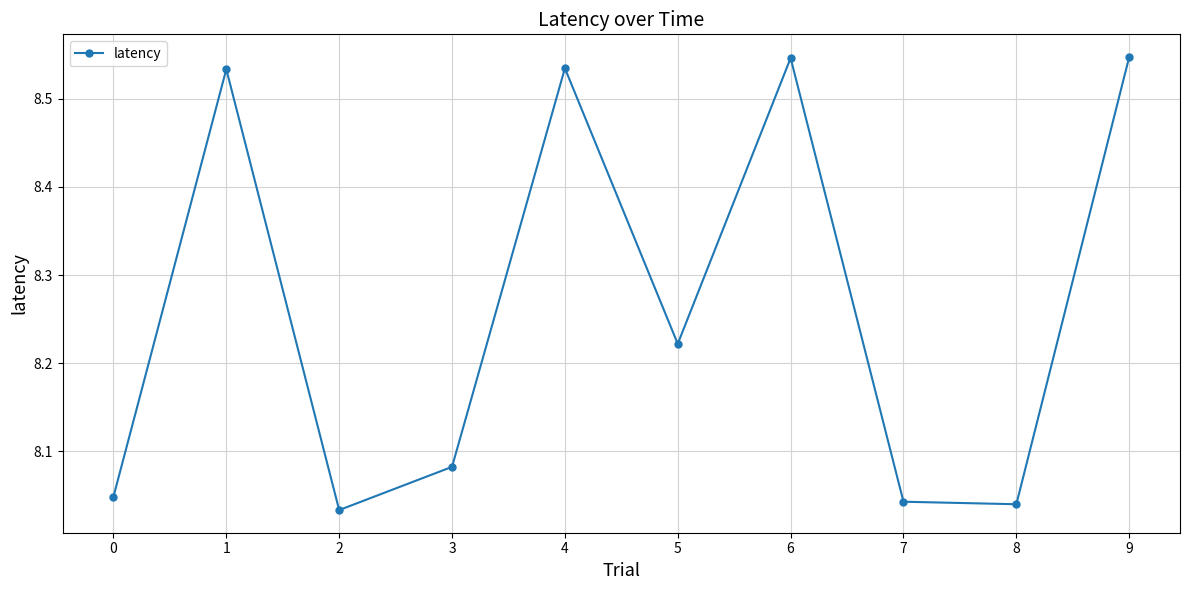

How many data points does each series have?

10